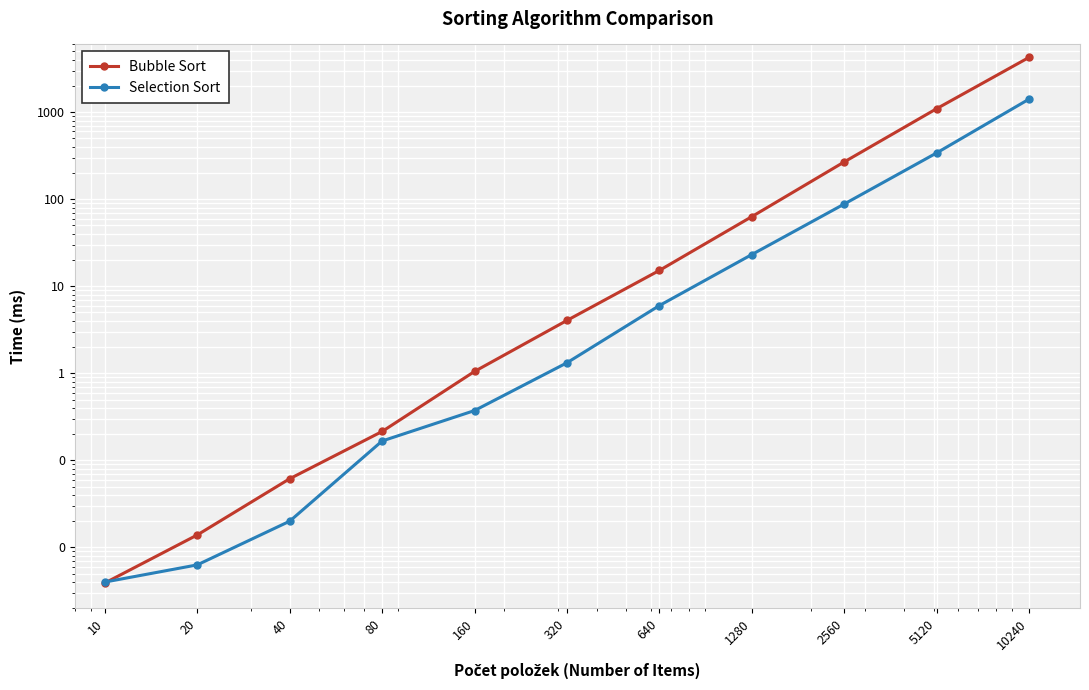

Rank the series by their average value, from highest to lowest.

Bubble Sort, Selection Sort